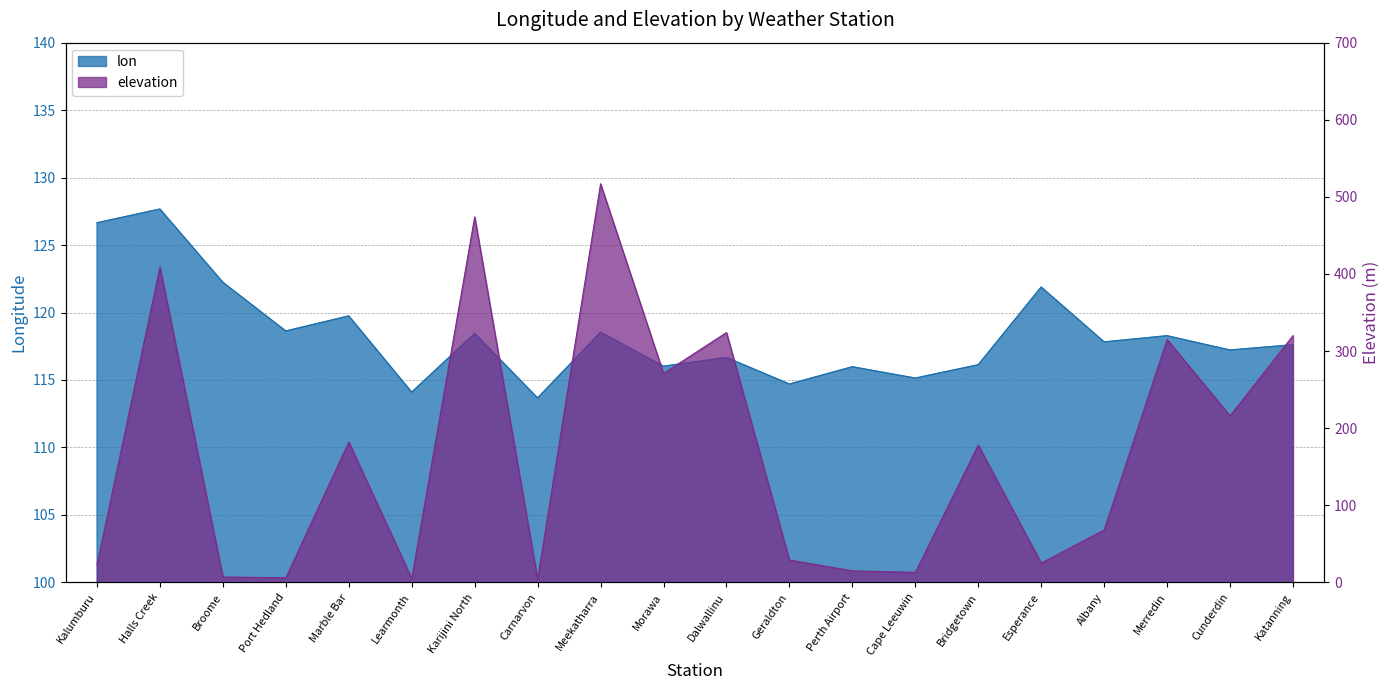

What is the average value of the elevation series?

170.1